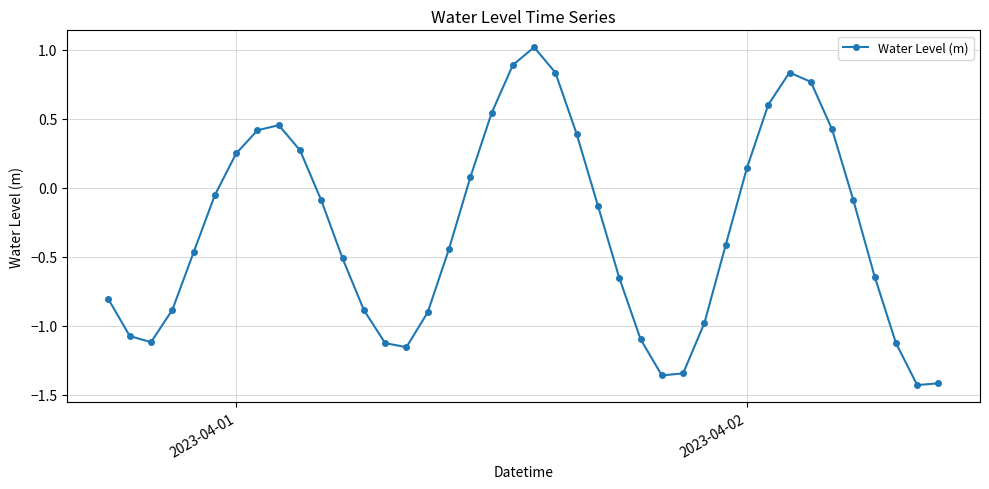

What is the sum of all values?

-12.3